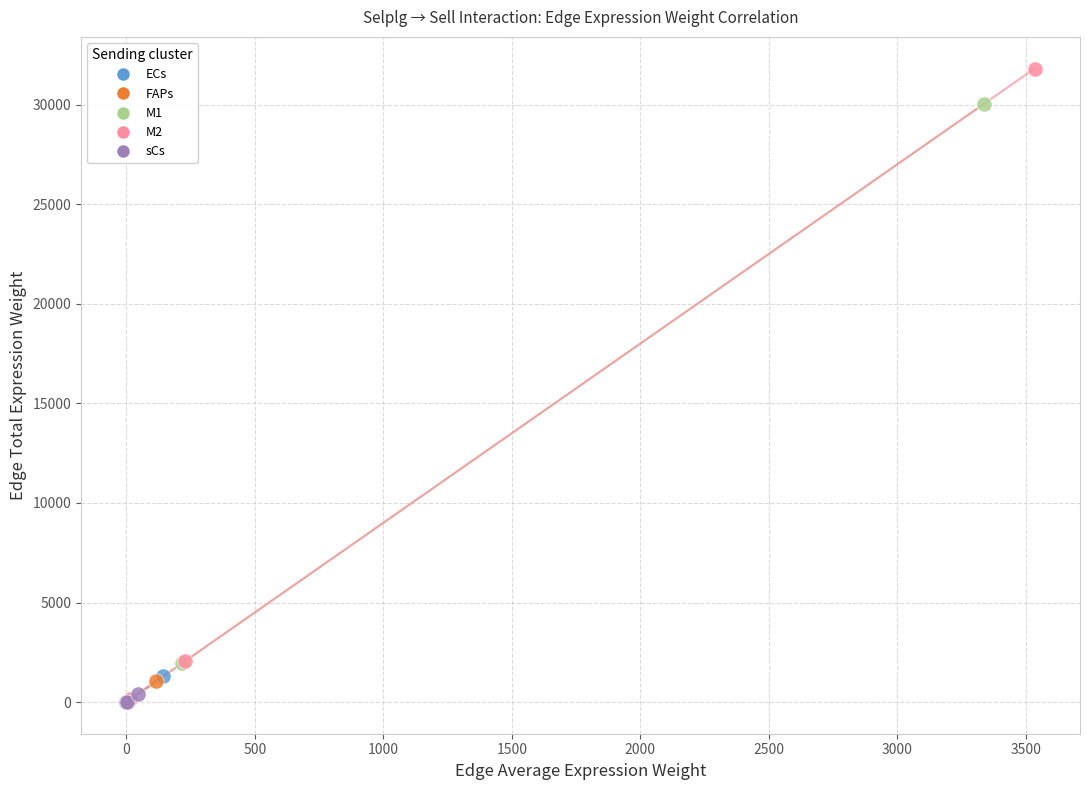

Which series has the widest spread of Y values?

M2